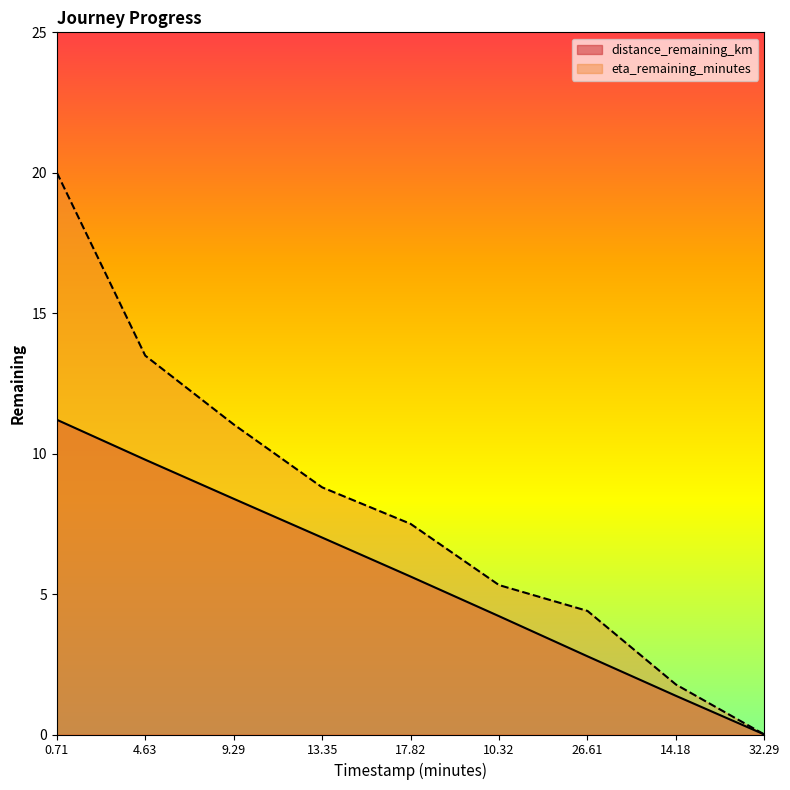

List the series in order of their overall mean, lowest first.

distance_remaining_km, eta_remaining_minutes